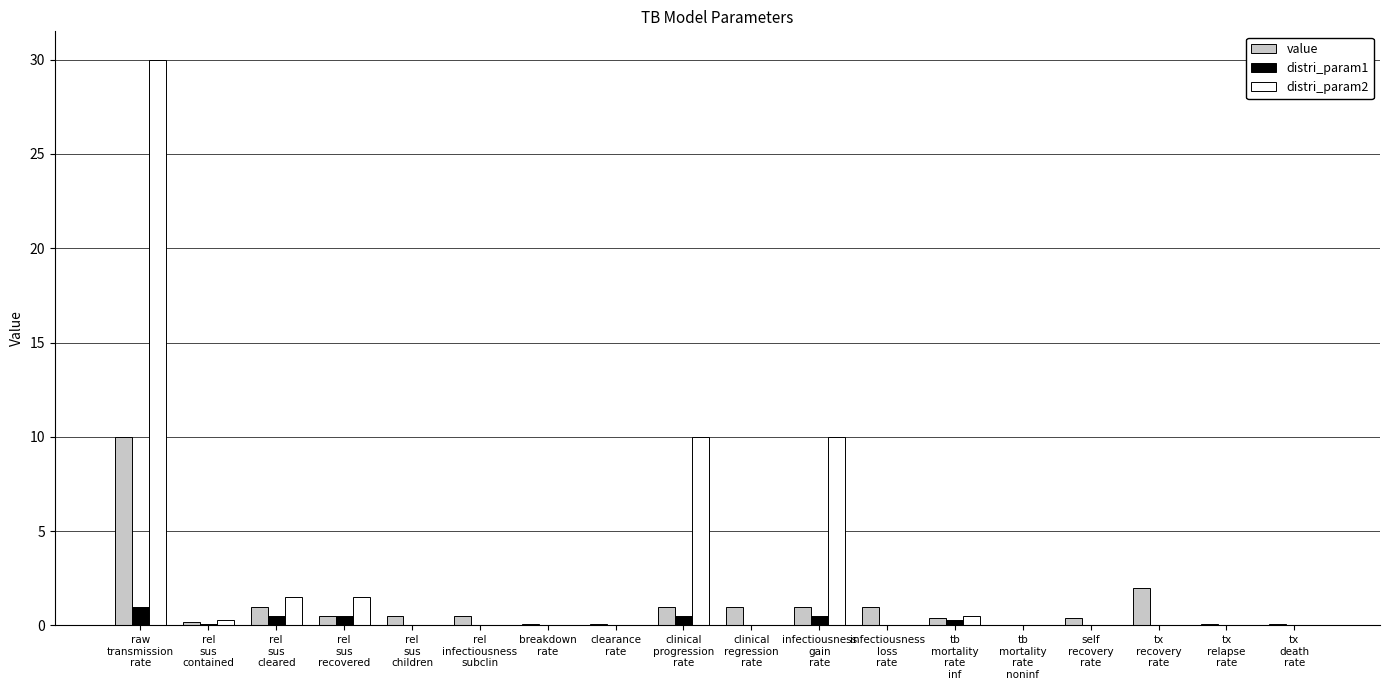

What is the sum of all value values?

19.9